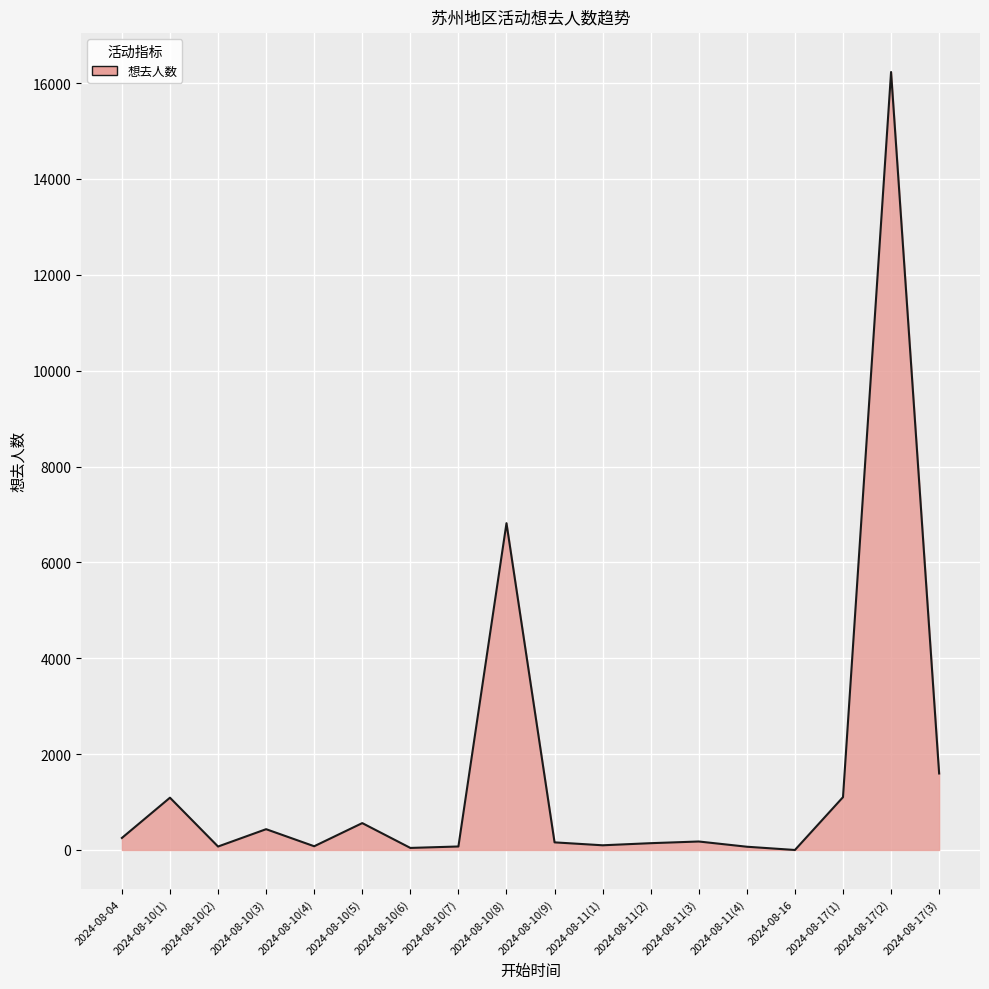

At which label is the value closest to 8115?

2024-08-10(8)